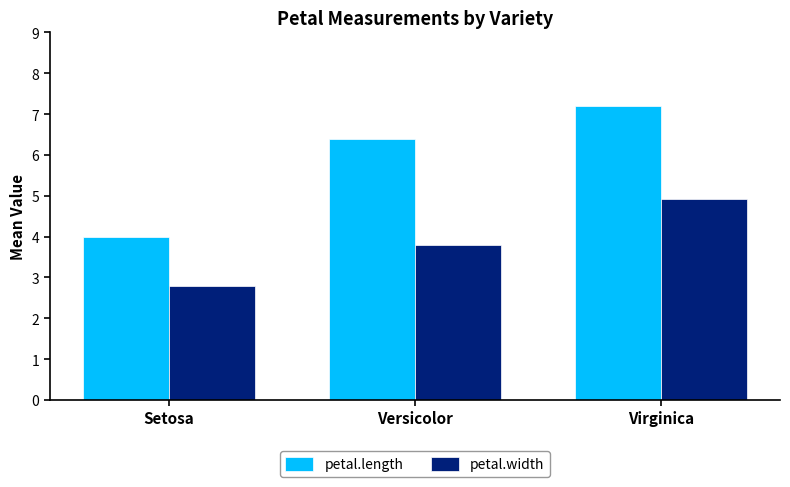

Which category has the lowest value in the petal.length series?

Setosa